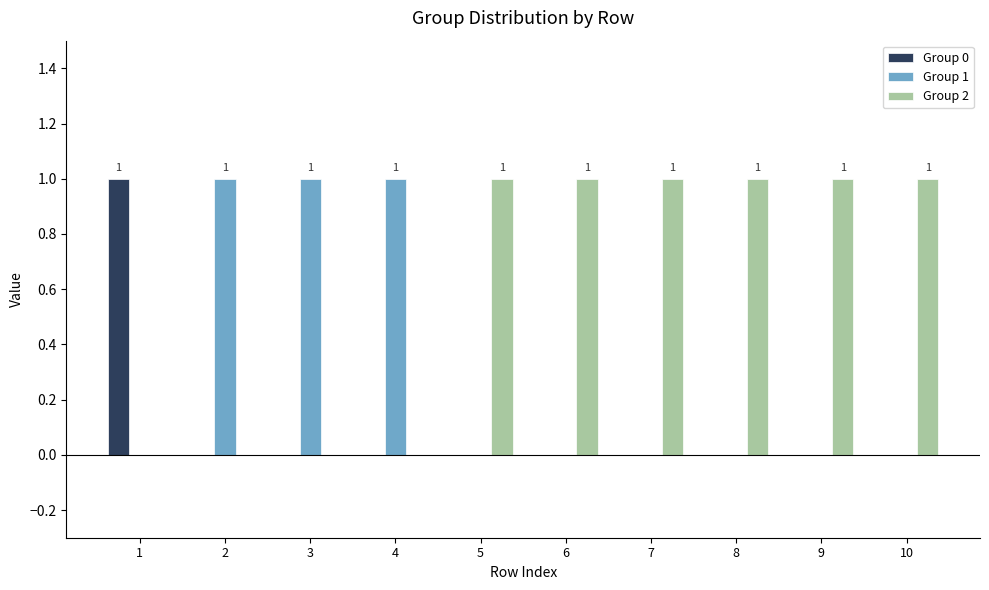

The Group 0 series shows 0 at 9. True or false?

True